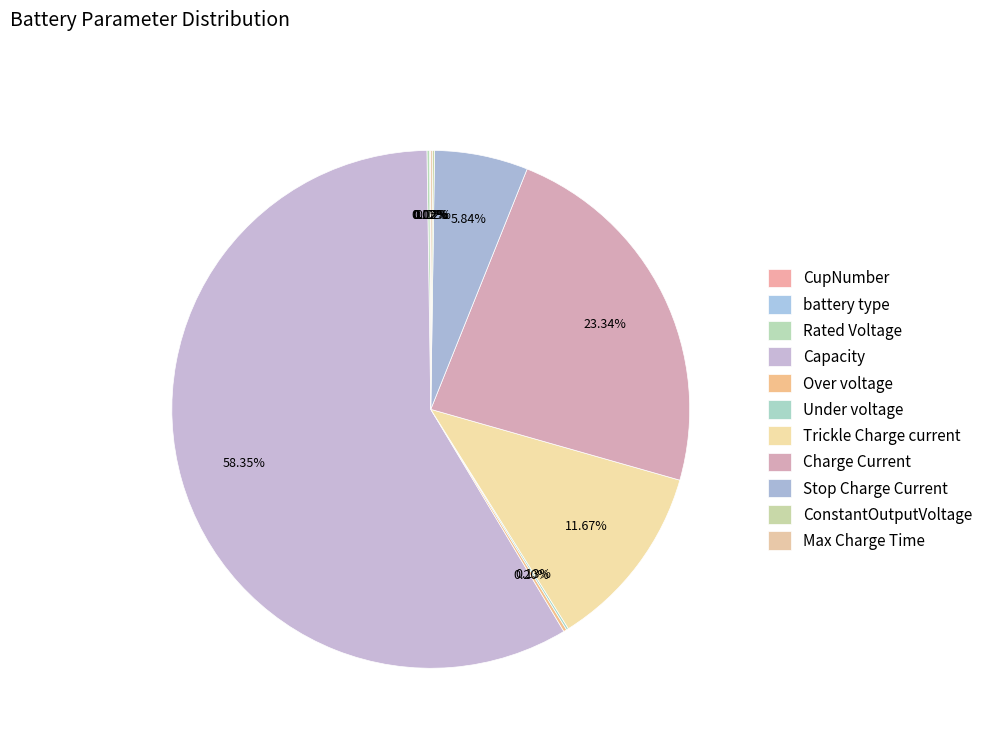

How many slices are in this pie chart?

11